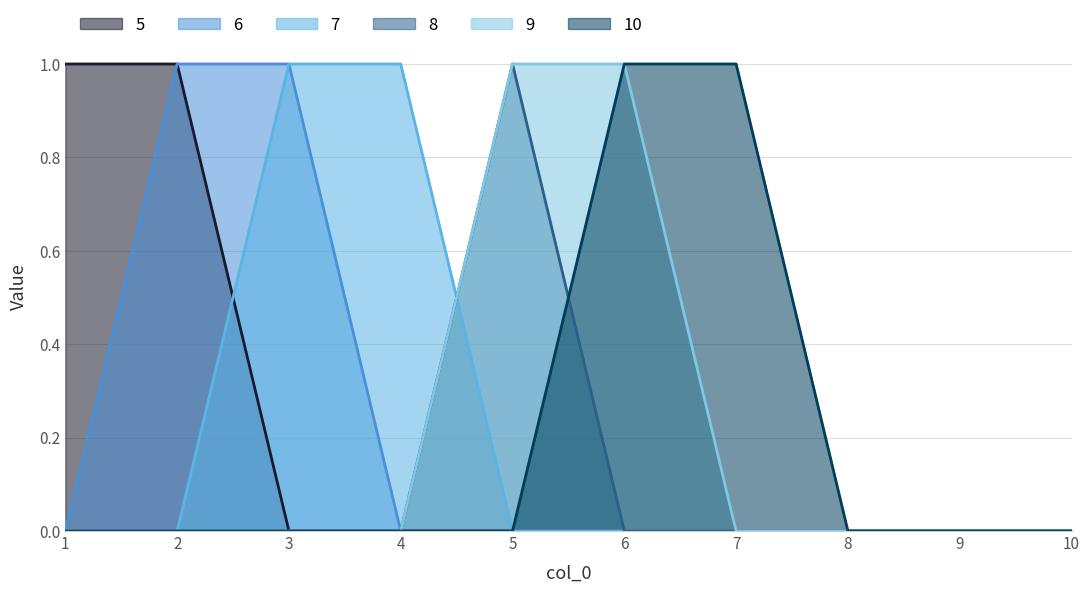

Reading left to right, list all the values displayed in this chart.

5: 1=1	2=1	3=0	4=0	5=0	6=0	7=0	8=0	9=0	10=0
6: 1=0	2=1	3=1	4=0	5=0	6=0	7=0	8=0	9=0	10=0
7: 1=0	2=0	3=1	4=1	5=0	6=0	7=0	8=0	9=0	10=0
8: 1=0	2=0	3=0	4=0	5=1	6=0	7=0	8=0	9=0	10=0
9: 1=0	2=0	3=0	4=0	5=1	6=1	7=0	8=0	9=0	10=0
10: 1=0	2=0	3=0	4=0	5=0	6=1	7=1	8=0	9=0	10=0